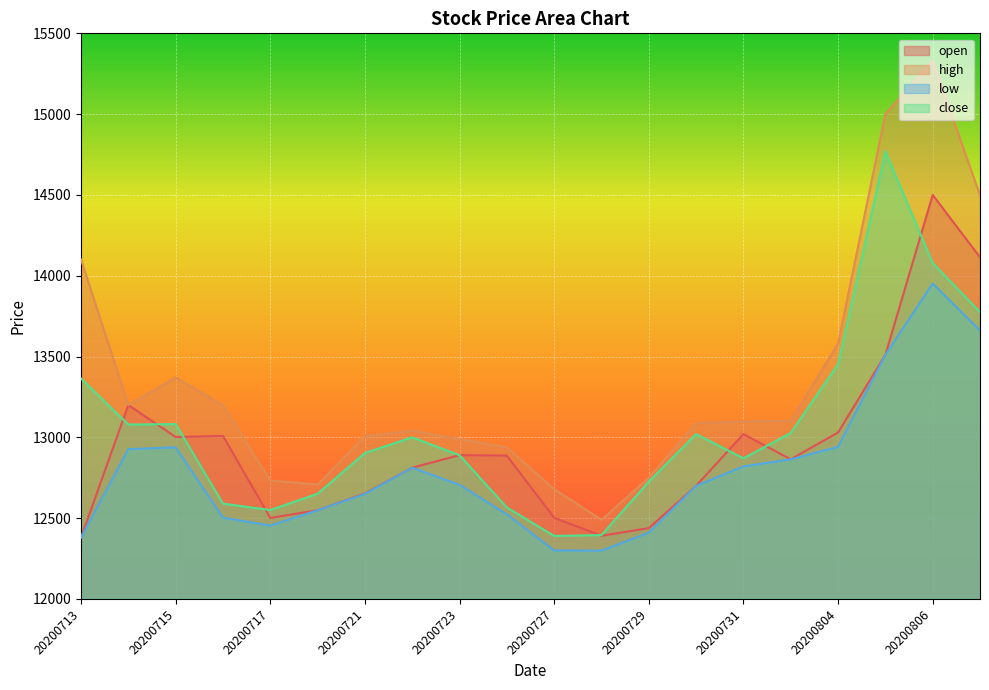

Rank the series at 20200806 from highest to lowest value.

high, open, close, low